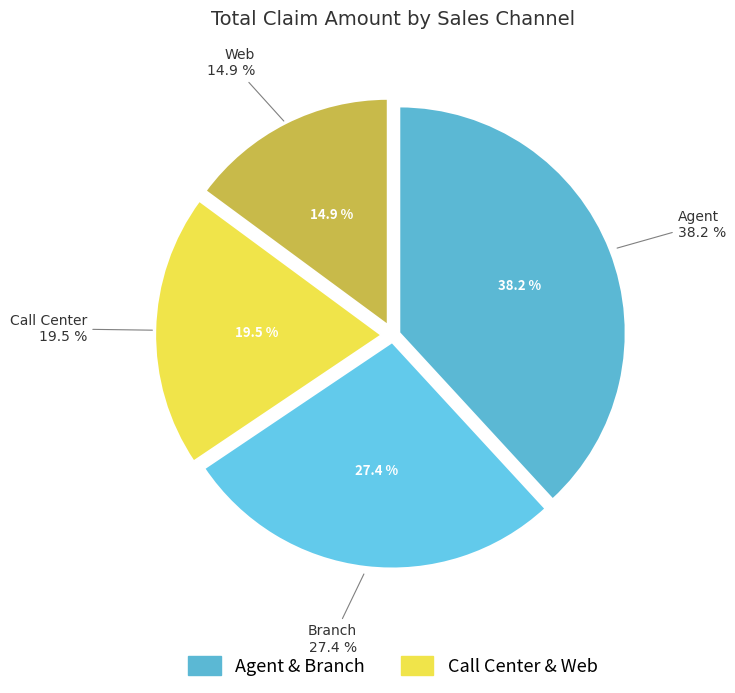

Which category has the biggest portion of the pie?

Agent